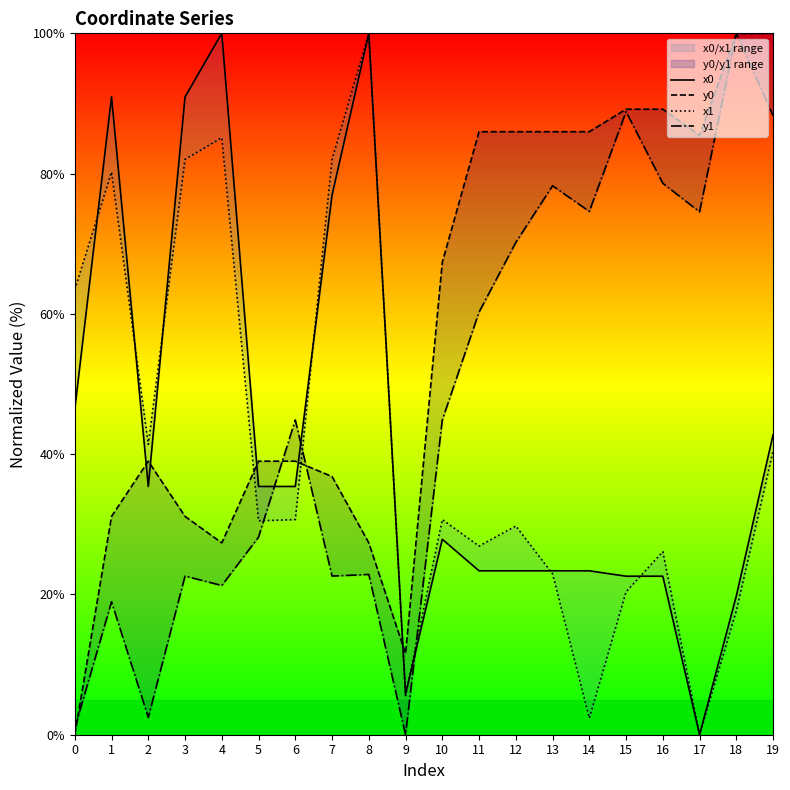

How many data points in x1 are less than 30?

9